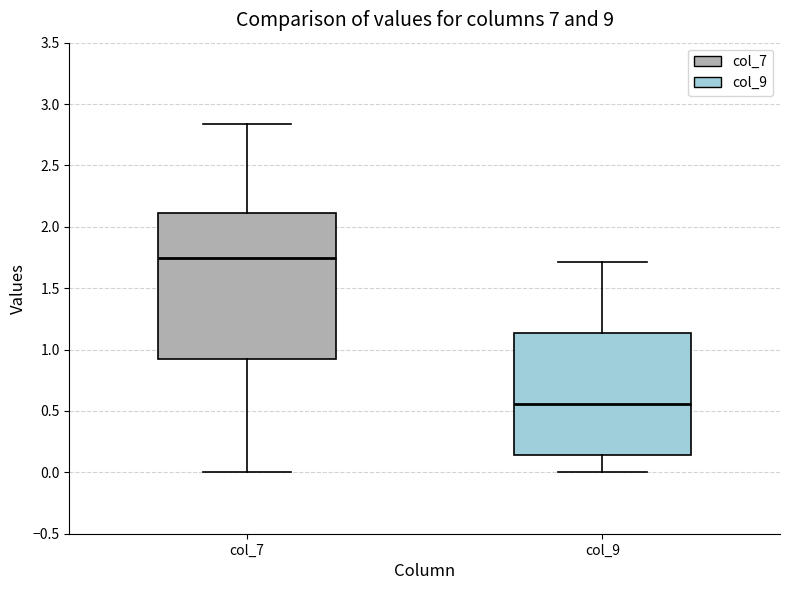

Which box's median line is the lowest?

col_9